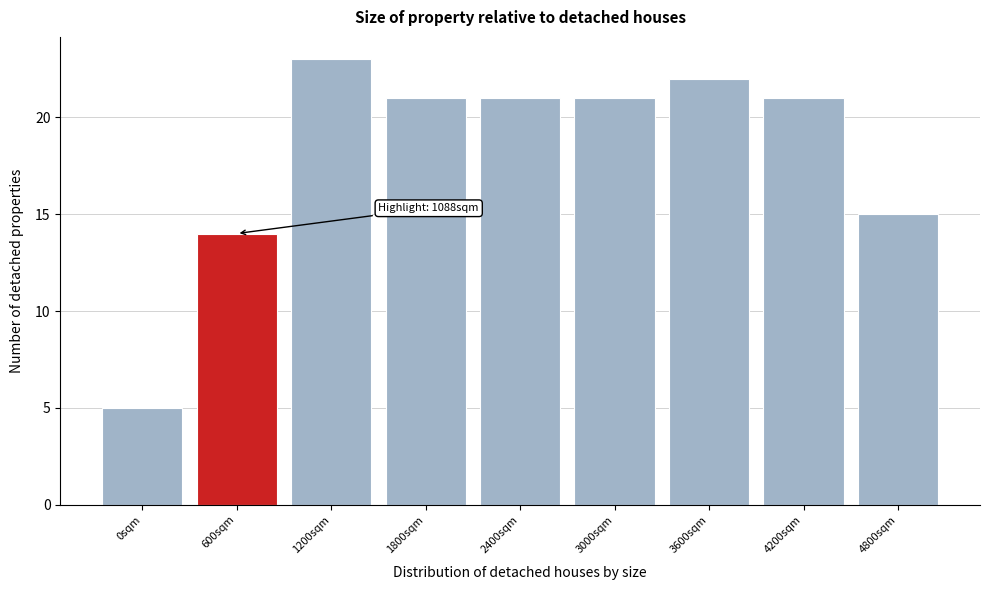

Reading right to left, list all the values displayed in this chart.

15	21	22	21	21	21	23	14	5